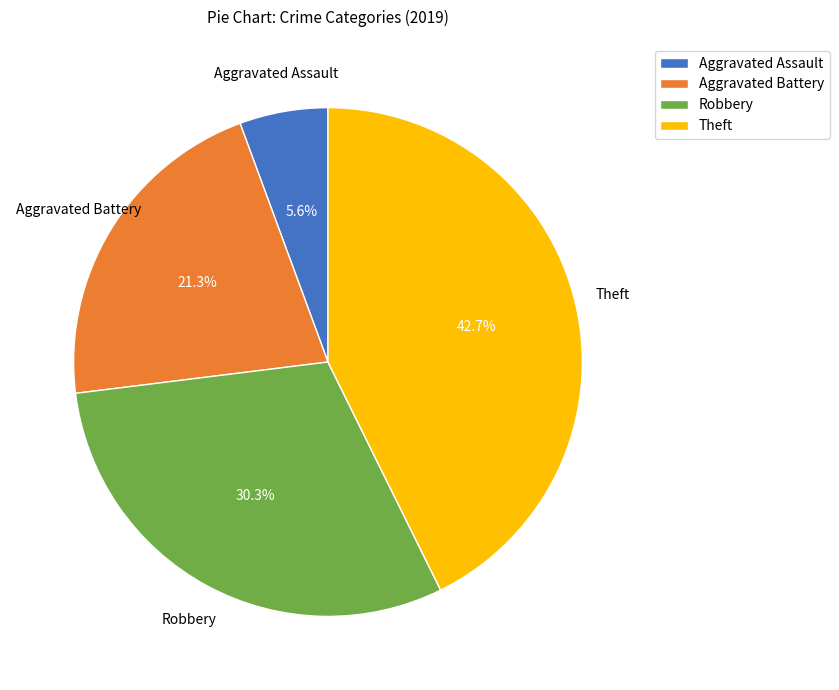

How much of the chart is everything except Aggravated Assault?

94.4%